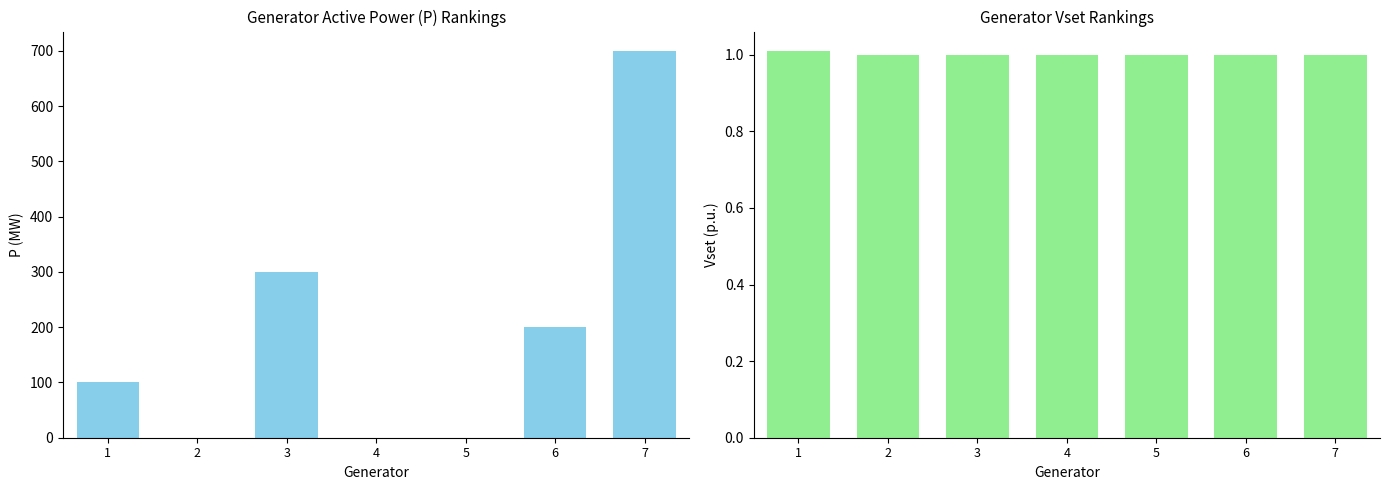

Reading left to right, list all the values displayed in this chart.

P: 100.0	0.0	300.0	0.0	0.0	200.0	700.0
Vset: 1.0	1.0	1.0	1.0	1.0	1.0	1.0